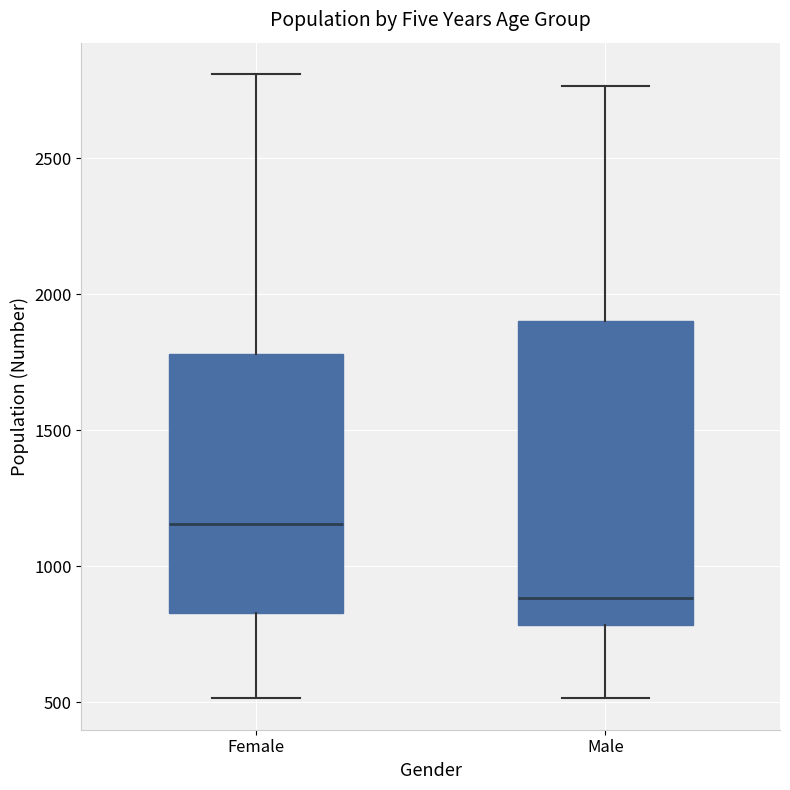

Which box has the lowest median line?

Male